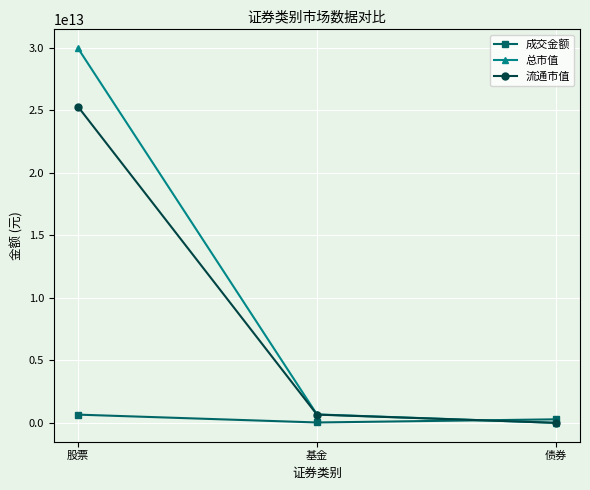

Which series has the widest spread of values?

总市值